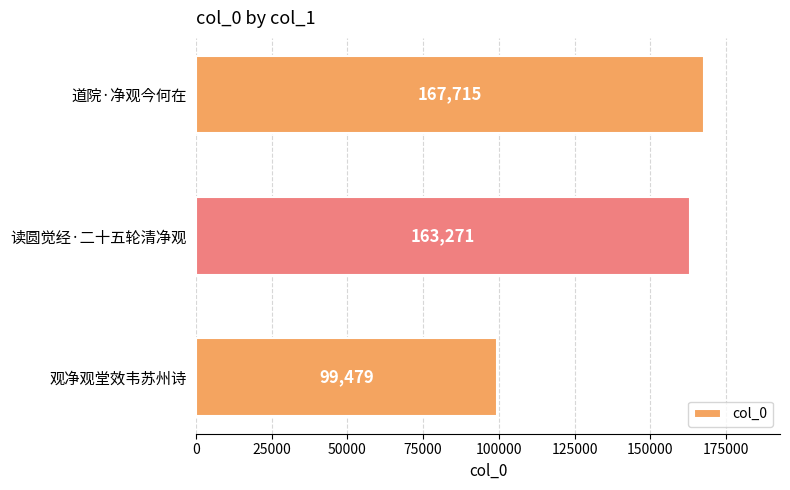

What is the sum of all values?

430465